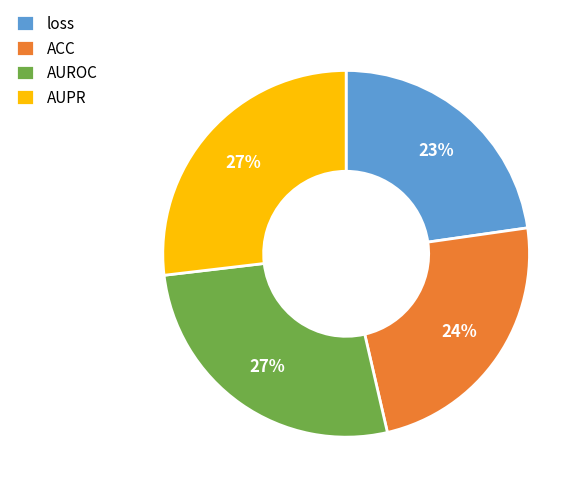

Between AUROC and loss, which is larger?

AUROC